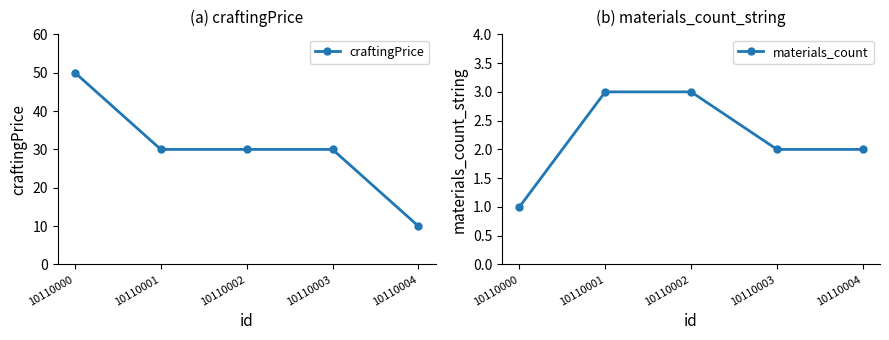

How many values in the craftingPrice series exceed 30?

1